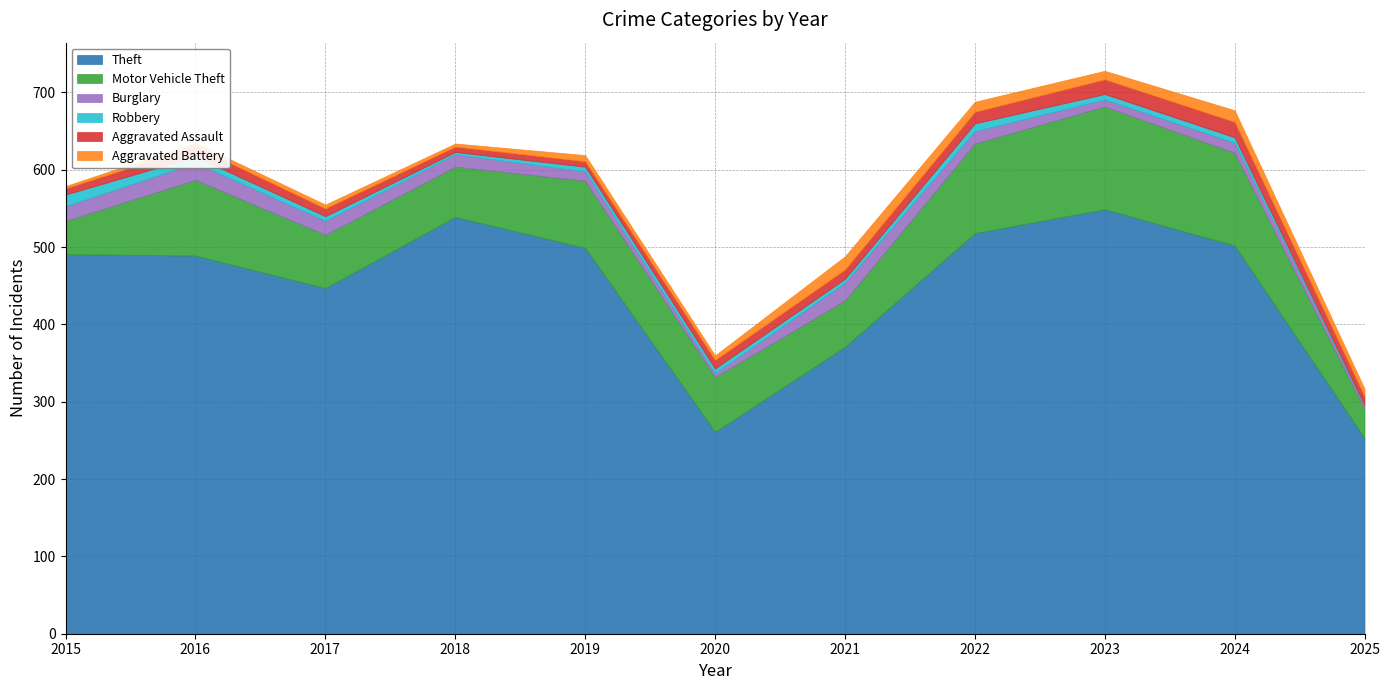

True or false: Robbery and Motor Vehicle Theft intersect in this chart.

False